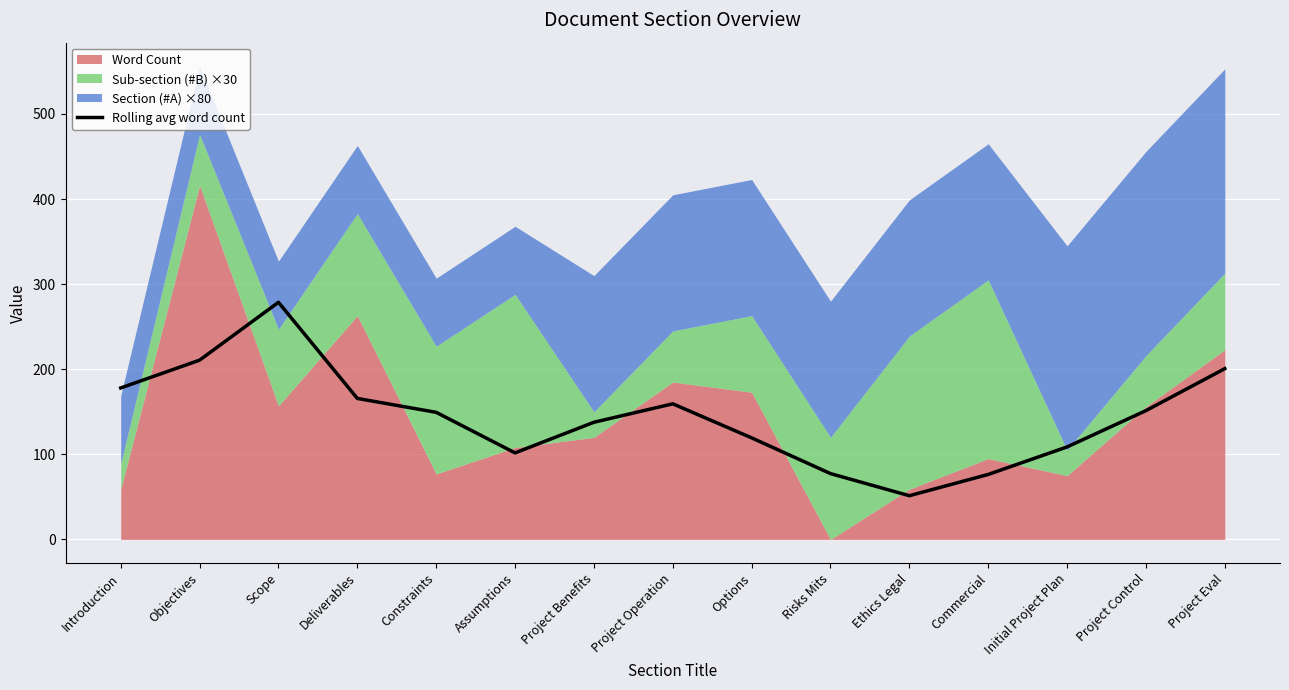

What is the change in value from Introduction to Ethics Legal?

-126.7